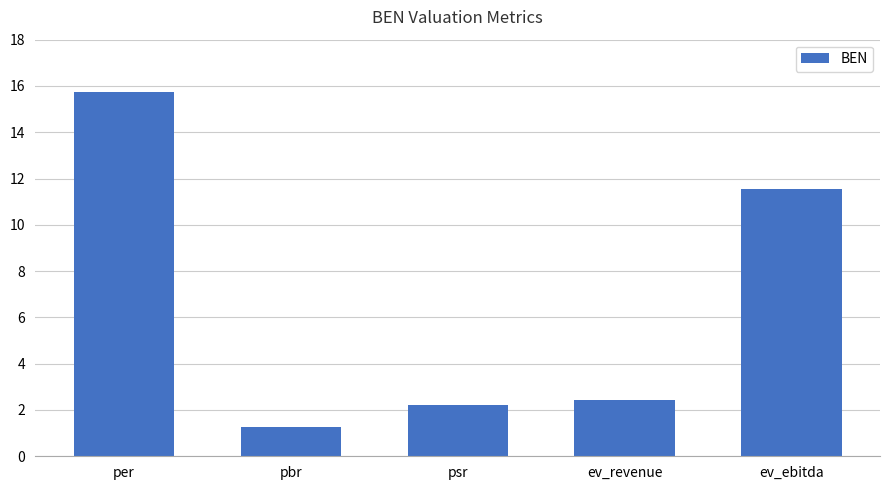

Does the chart contain stacked bars?

No